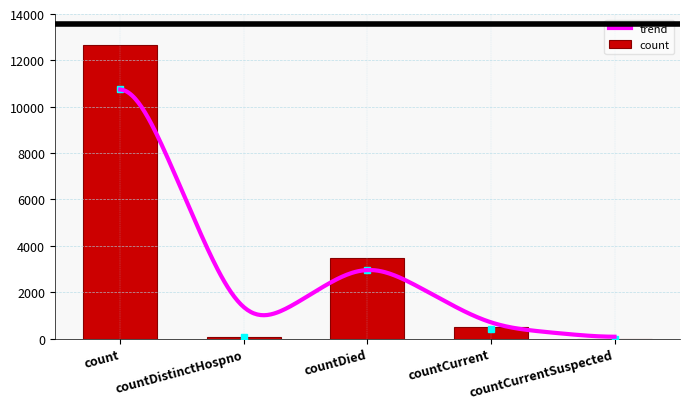

Where does the data first go above 503?

count